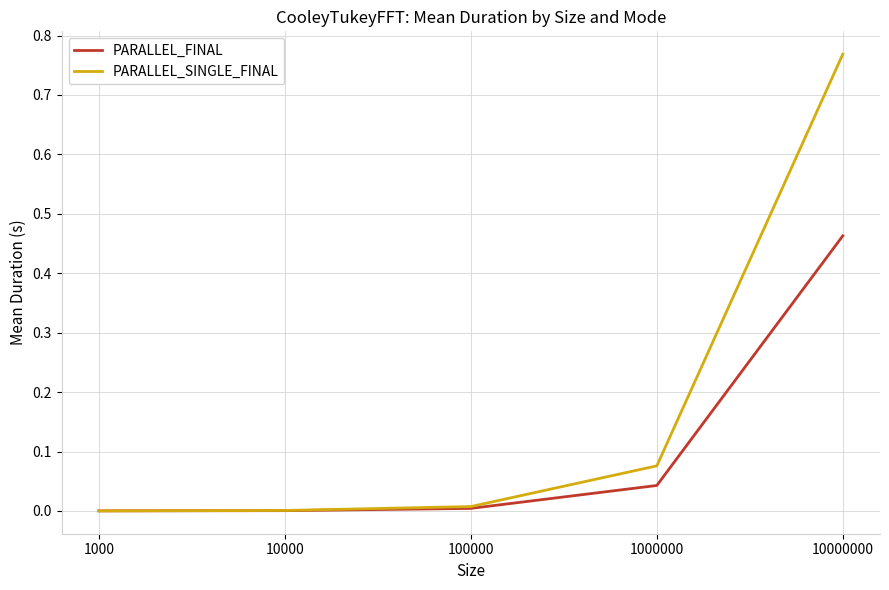

Which series has the largest total across all categories?

PARALLEL_SINGLE_FINAL